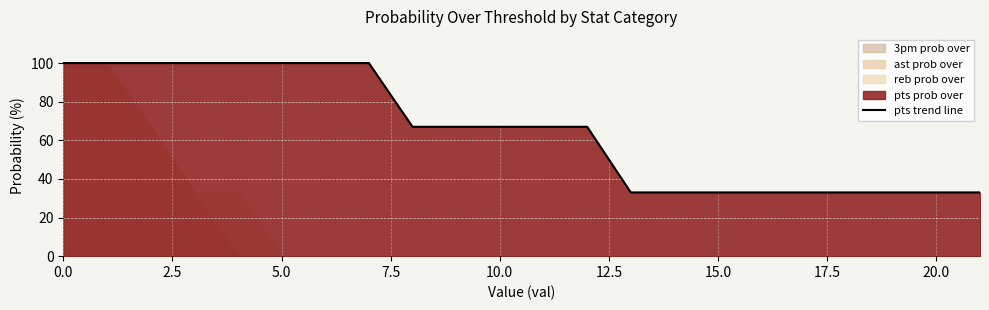

What is the lowest value of the pts trend line series?

33